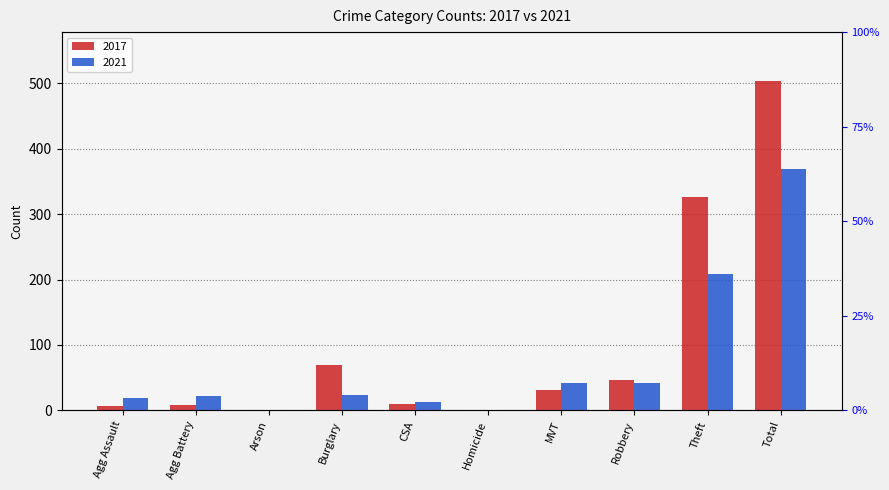

What are all the series names shown in the legend?

2017, 2021